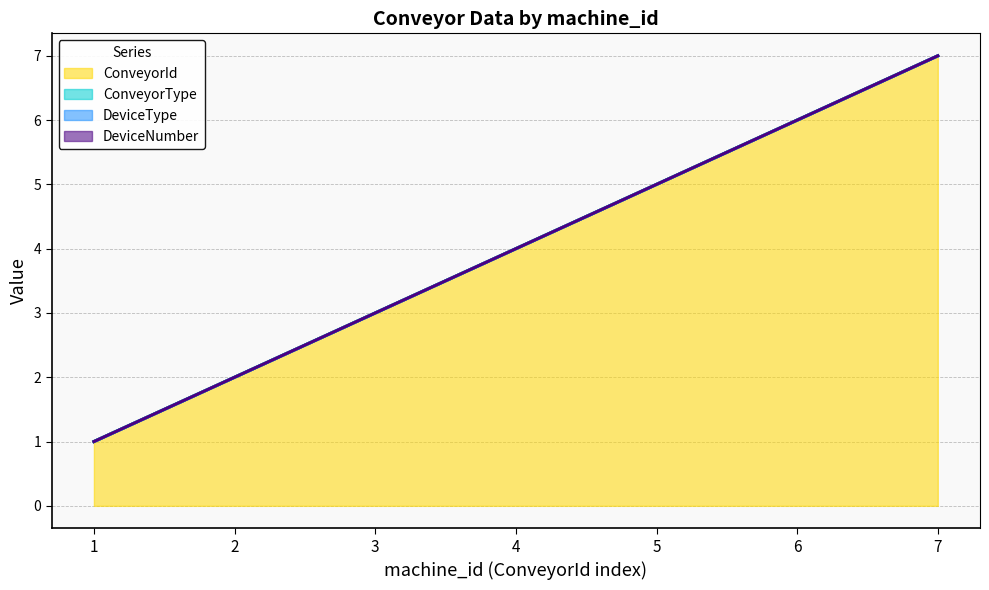

At which category is the sum across all series the highest?

7